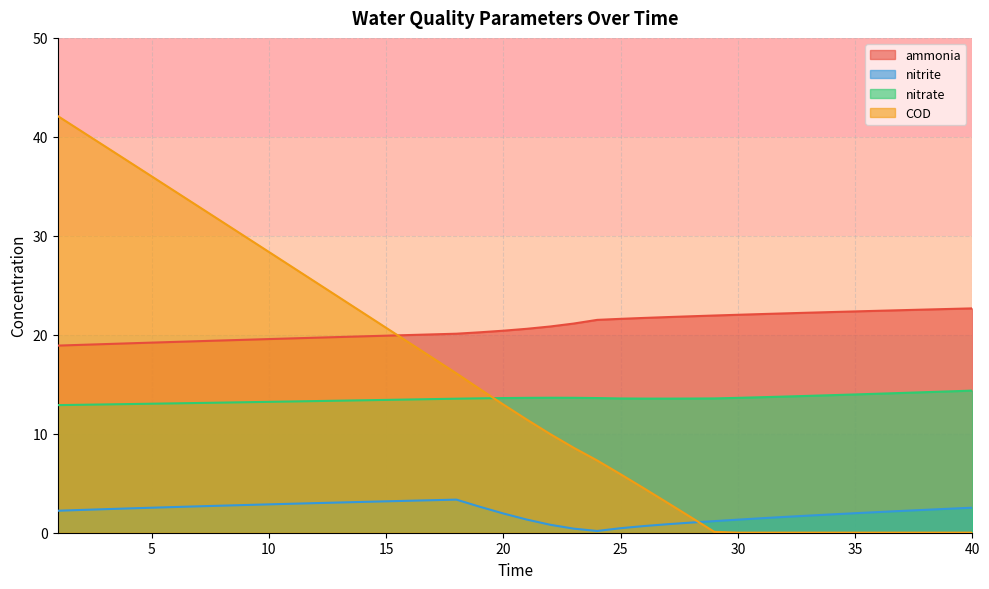

True or false: nitrite has a value of 0.9 at 16.

False